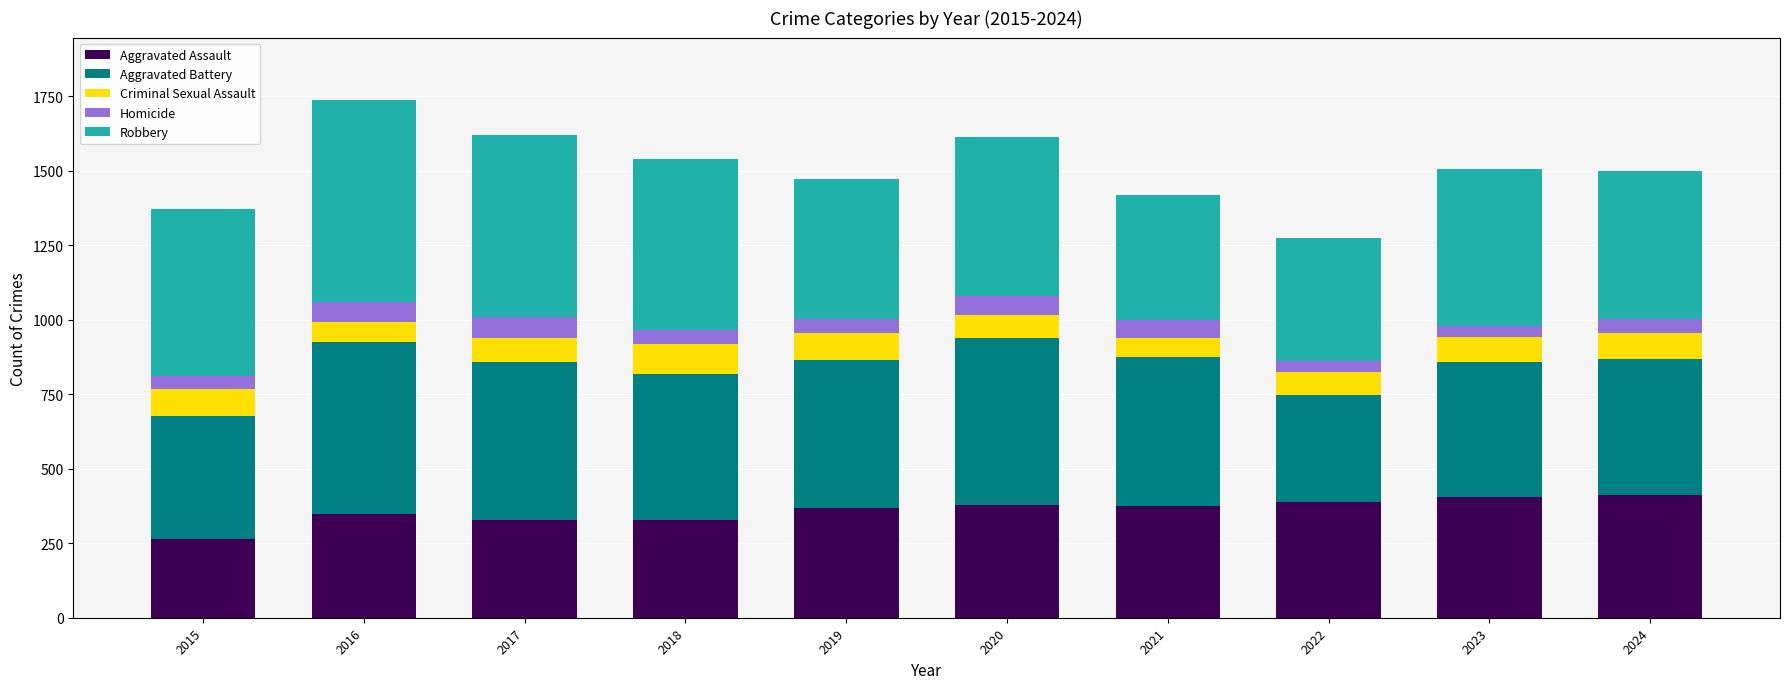

Are the bars grouped side by side (vs. stacked)?

No